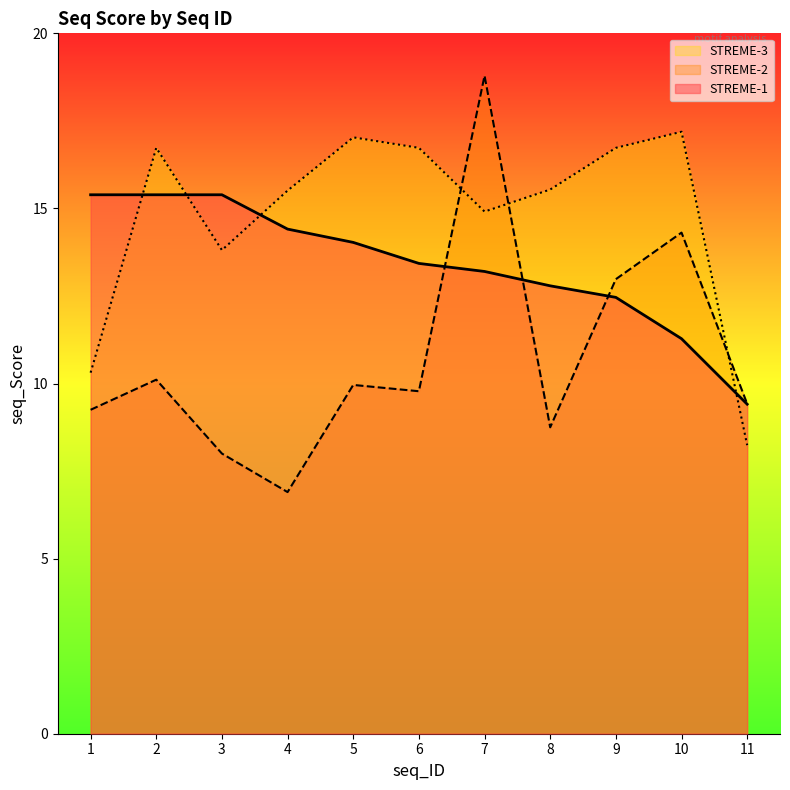

What is the value of the STREME-3 point at the 1st from the left?

10.3